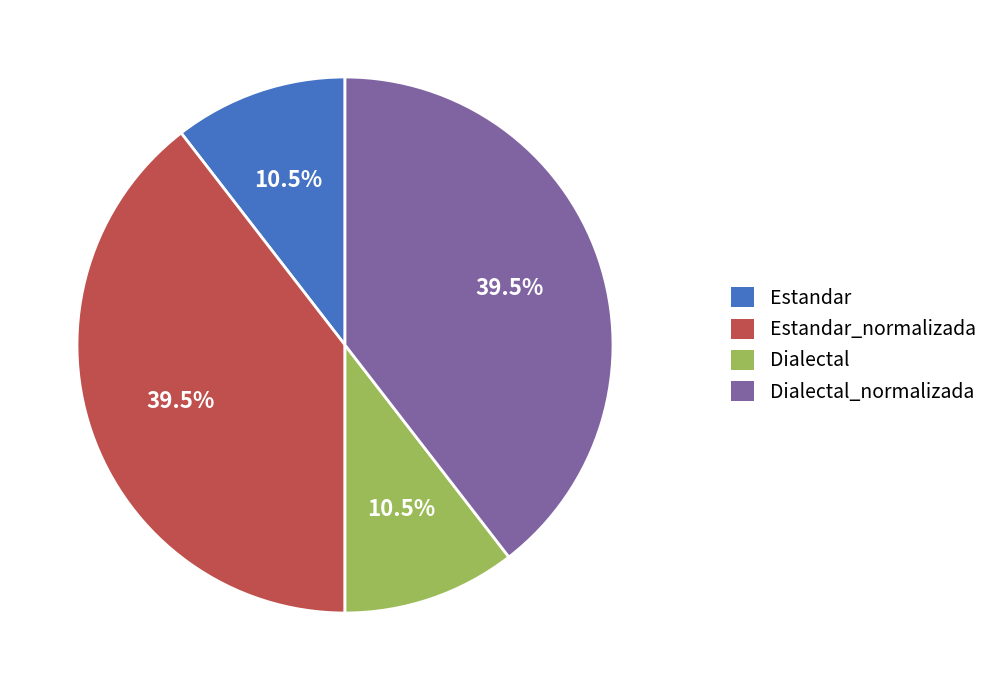

How many segments does this pie chart have?

4